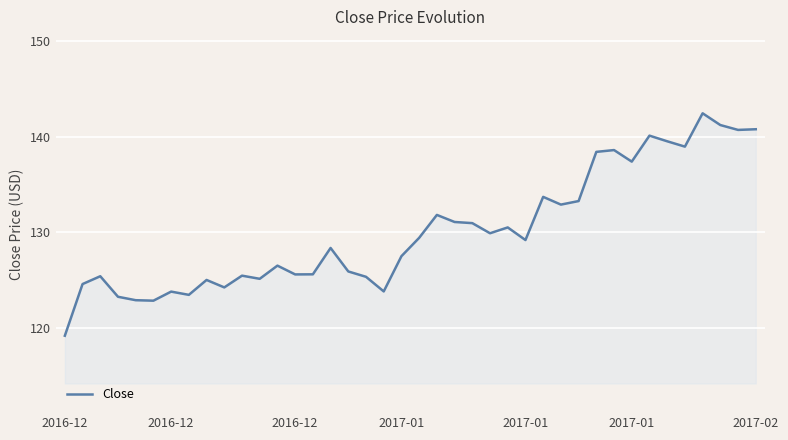

Does the chart have visible grid lines?

Yes